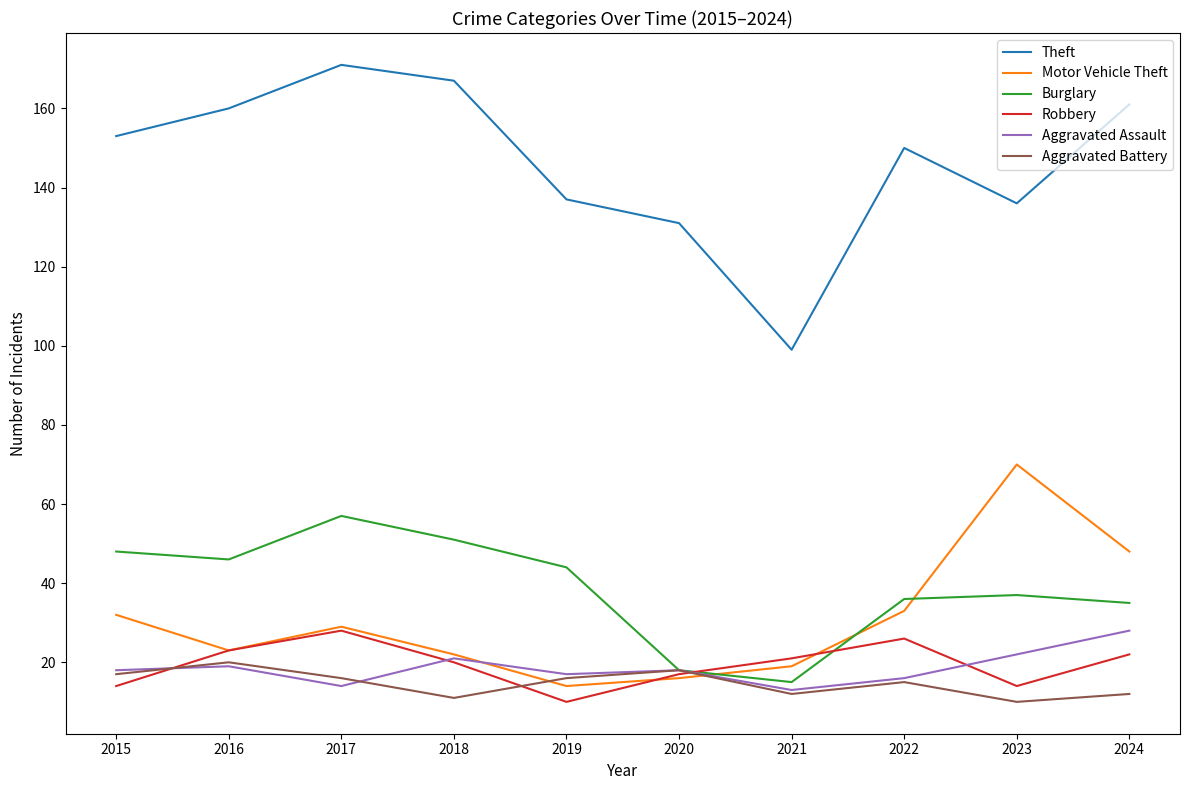

At which category does Burglary reach its first local valley?

2016